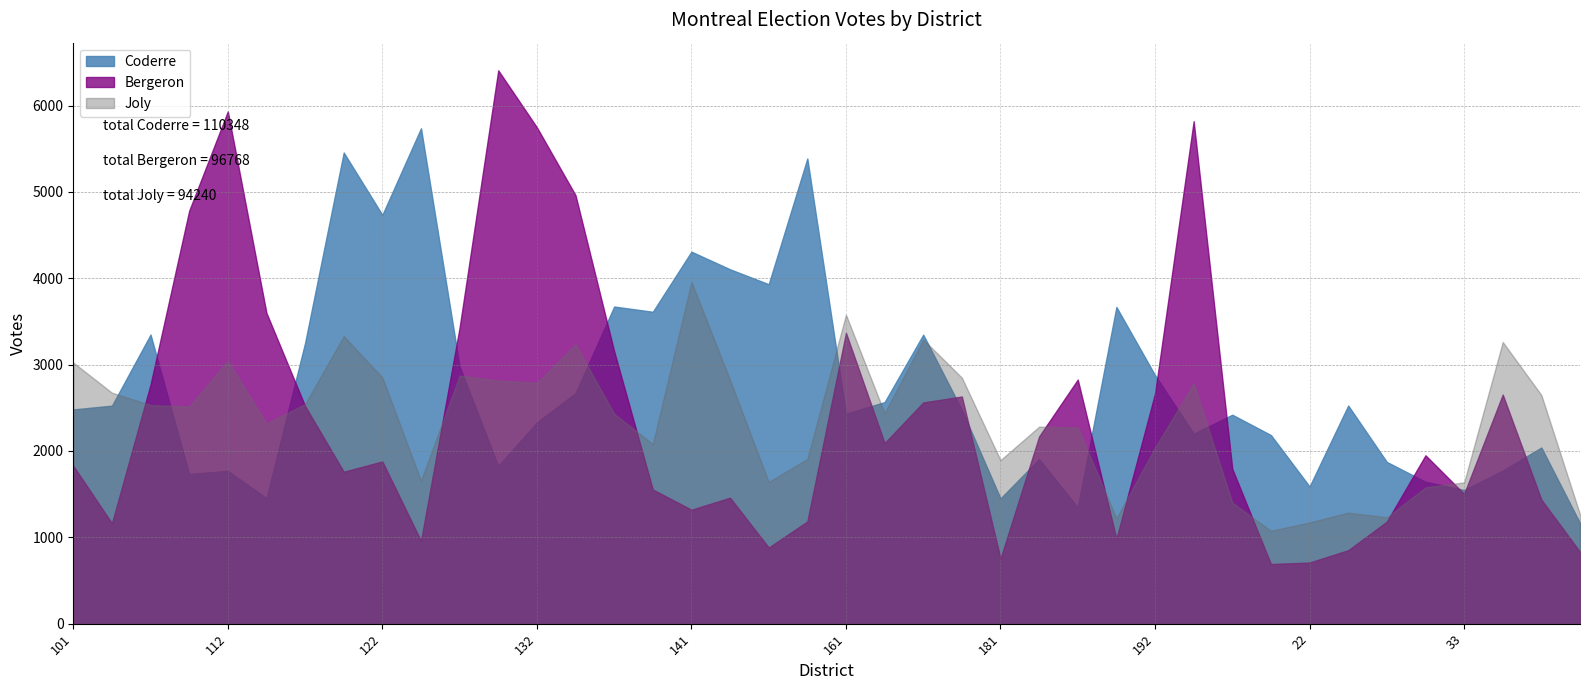

Rank the categories by Coderre value from highest to lowest.

123, 121, 152, 122, 141, 142, 151, 134, 191, 14, 11, 171, 12, 13, 192, 133, 162, 23, 102, 101, 172, 161, 194, 132, 193, 21, 35, 182, 31, 131, 34, 112, 111, 32, 22, 33, 113, 181, 183, 41